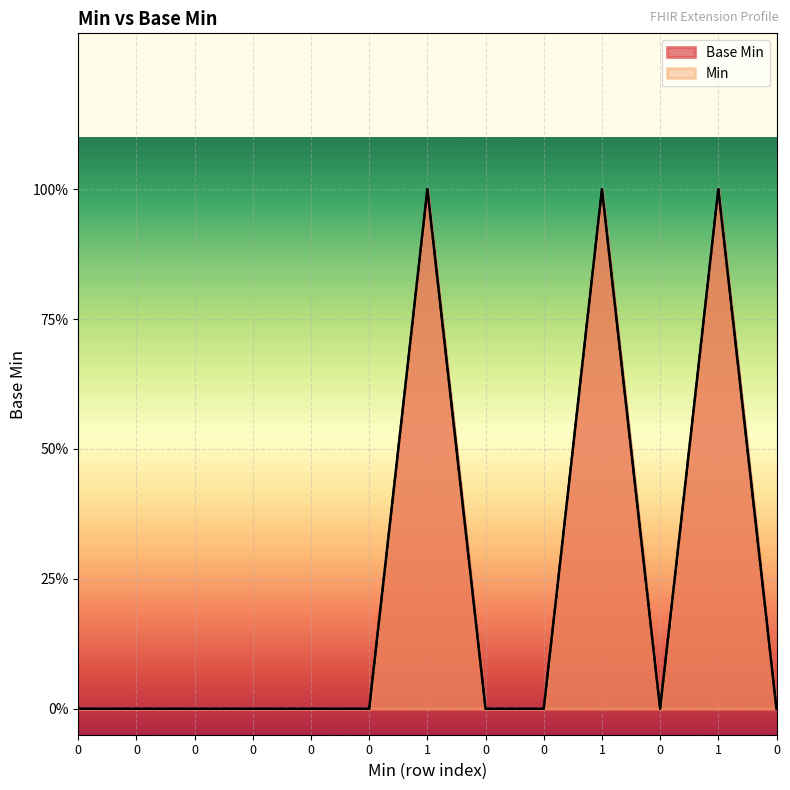

What is the label of the 12th point from the left?

1